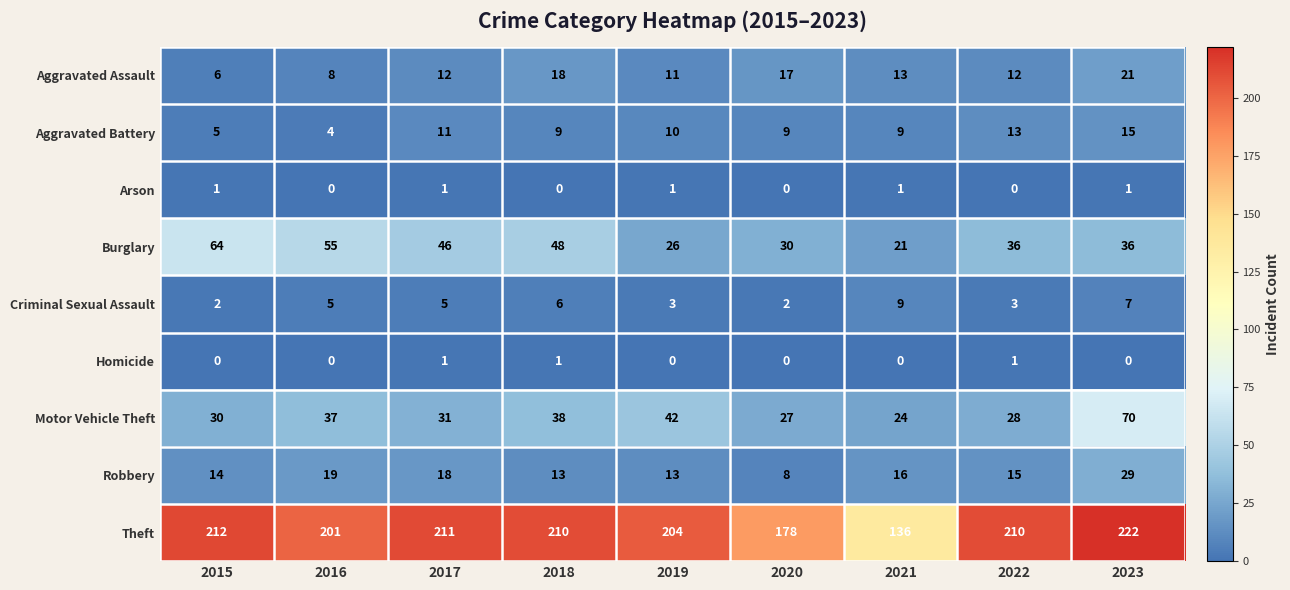

How many distinct data groups are displayed?

9